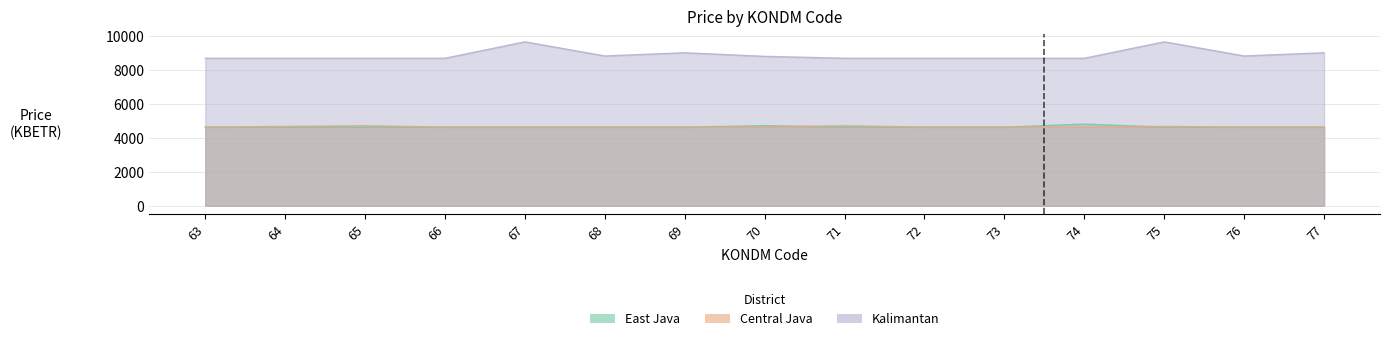

What is the average value of the Kalimantan series?

8913.1